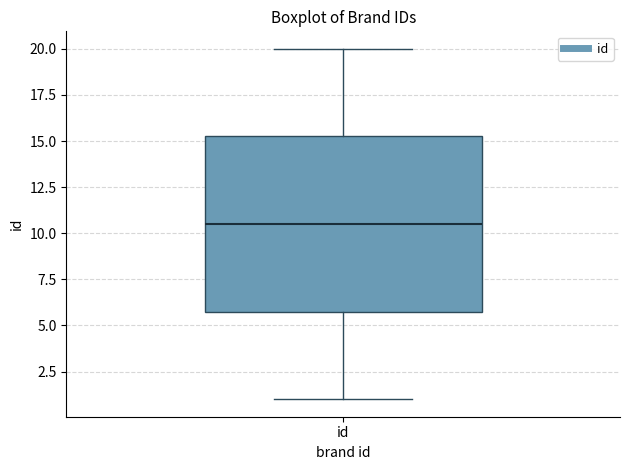

Read this box plot against the y-axis: the position of the median line, the range covered by the box, and the ends of both whiskers. The values are not printed on the chart, so give them approximately, as read against the axis.

median 10.5, box 6.0 to 15.5, whiskers 1.0 to 20.0